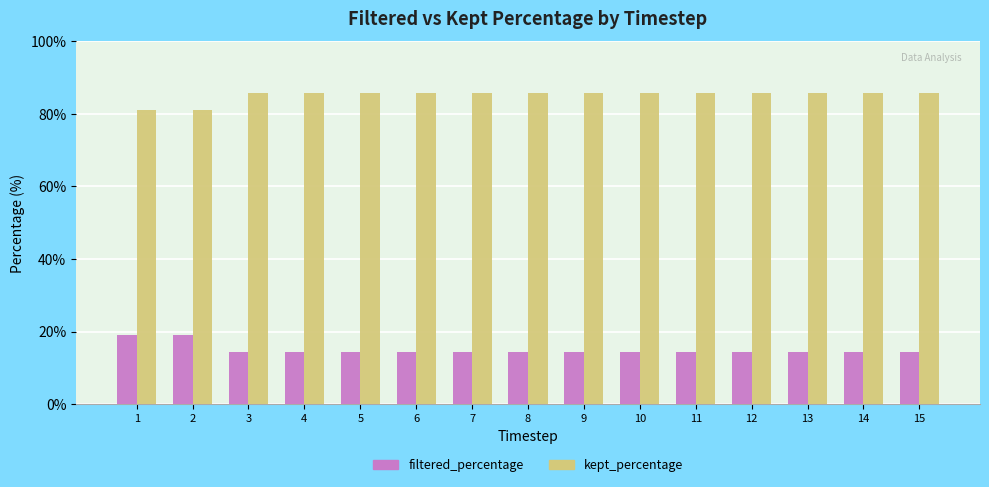

What are all the series names shown in the legend?

filtered_percentage, kept_percentage